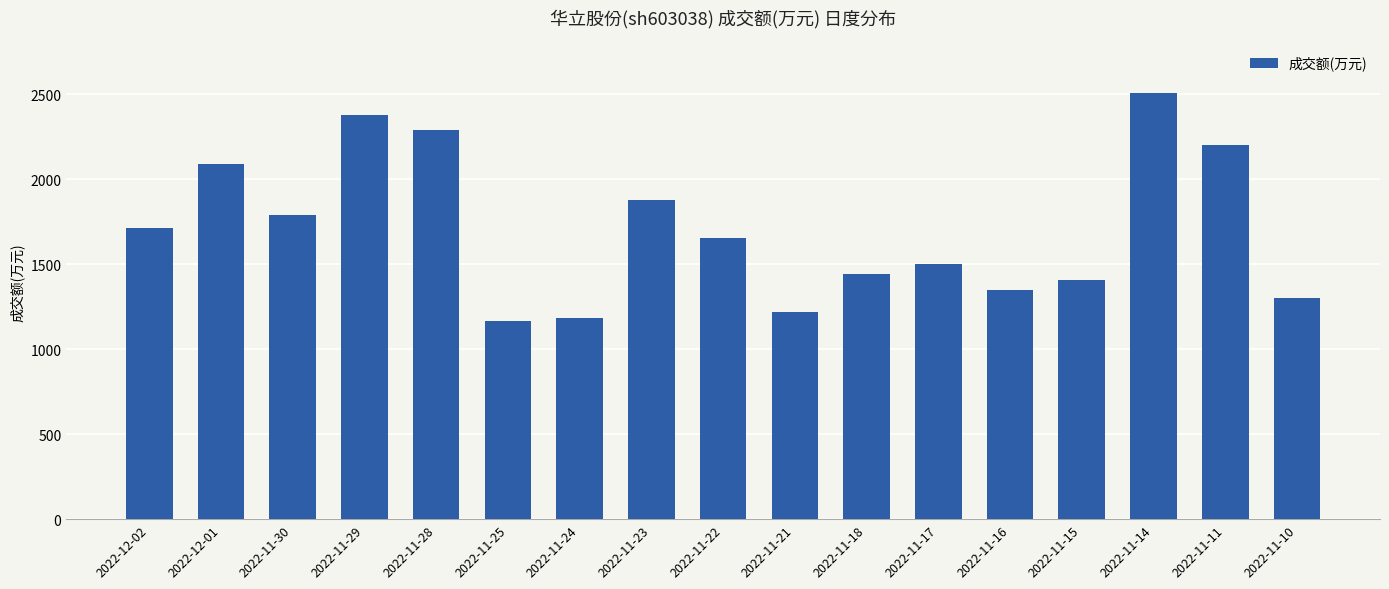

The value at 2022-11-21 is 1991. True or false?

False